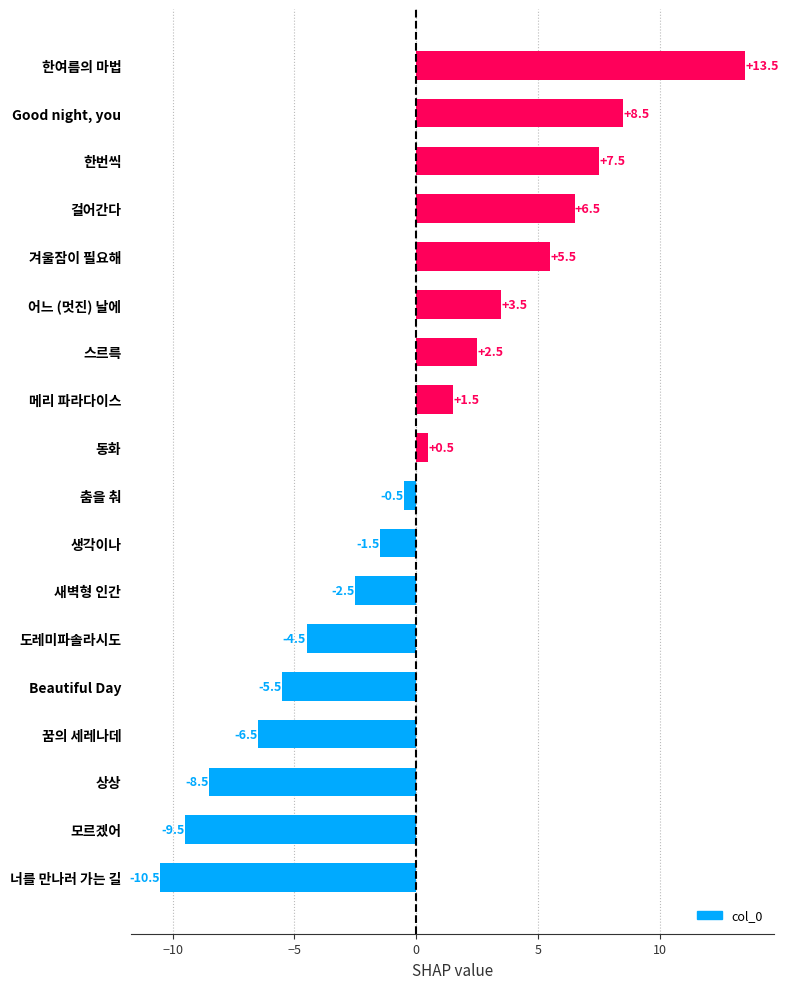

What is the change in value from Good night, you to Beautiful Day?

-14.0